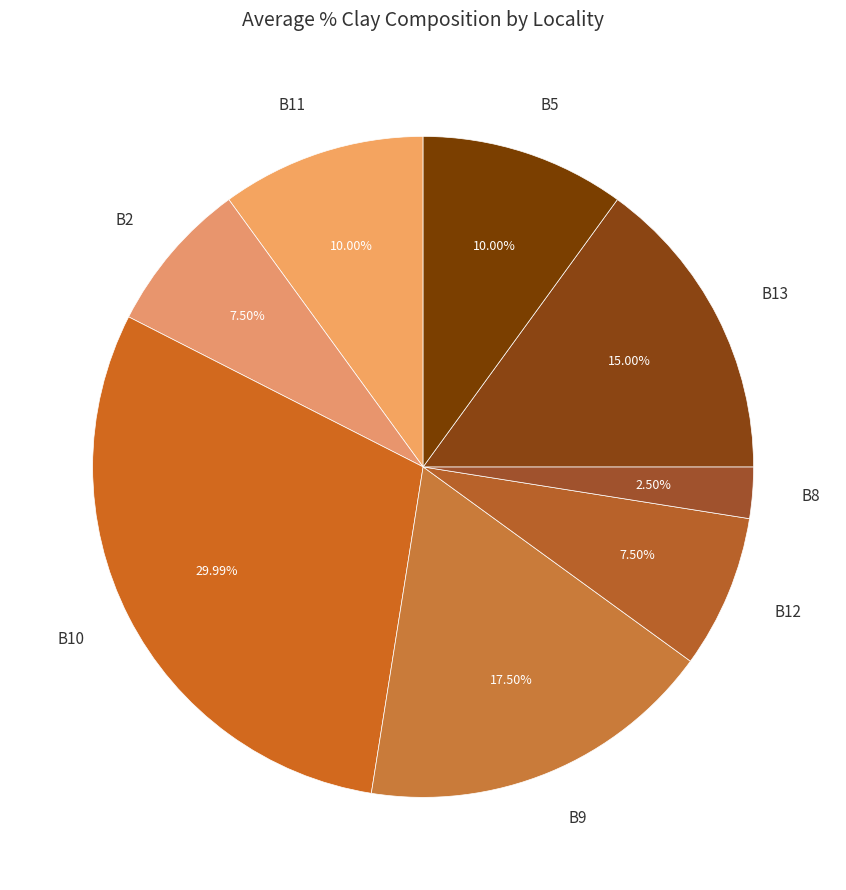

What is the ratio of the value at B5 to the value at B13?

0.7